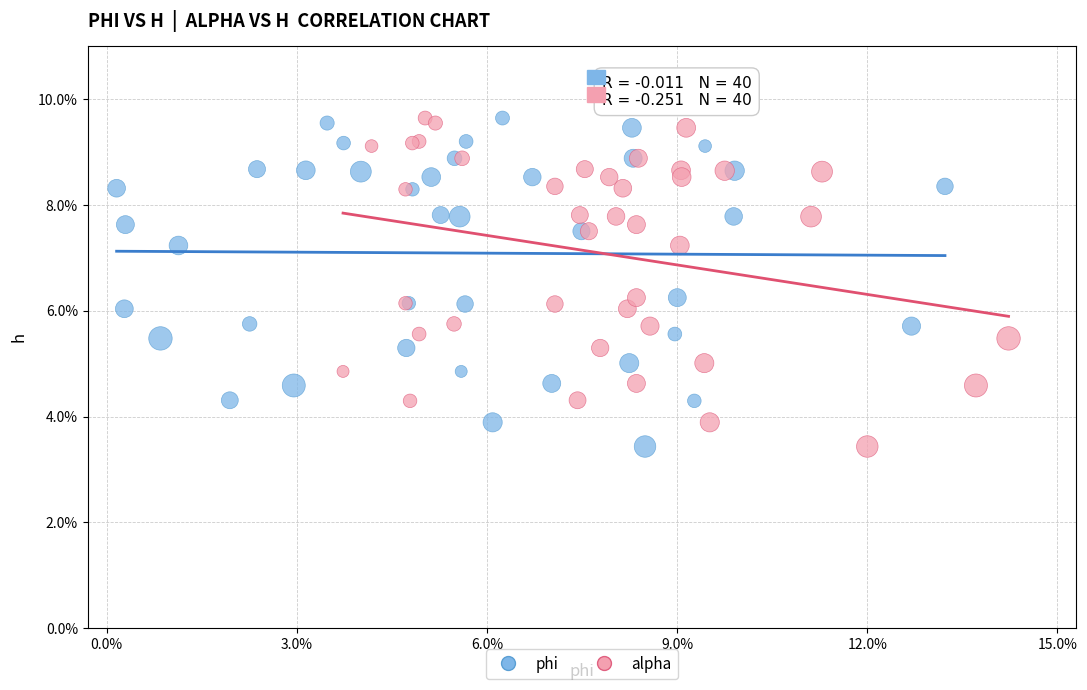

What are all the series names shown in the legend?

phi, alpha